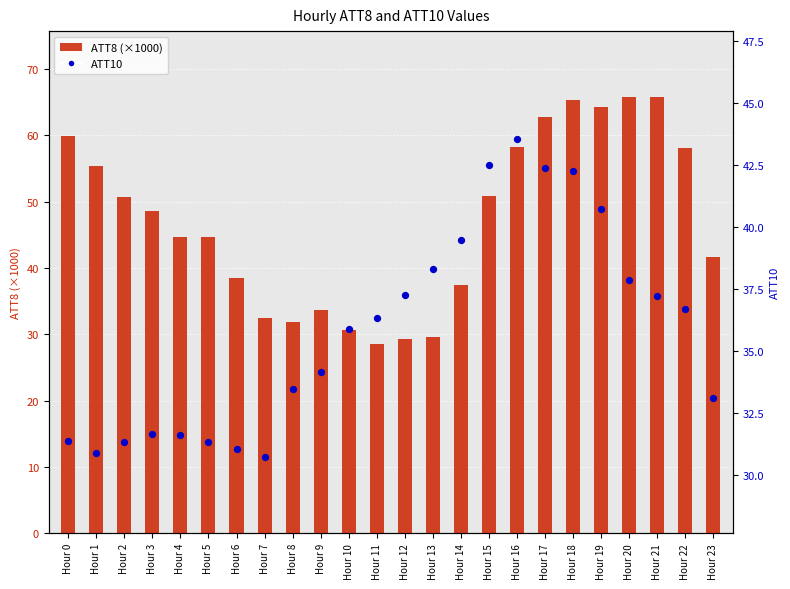

Which series has the largest total across all categories?

ATT8 (×1000)